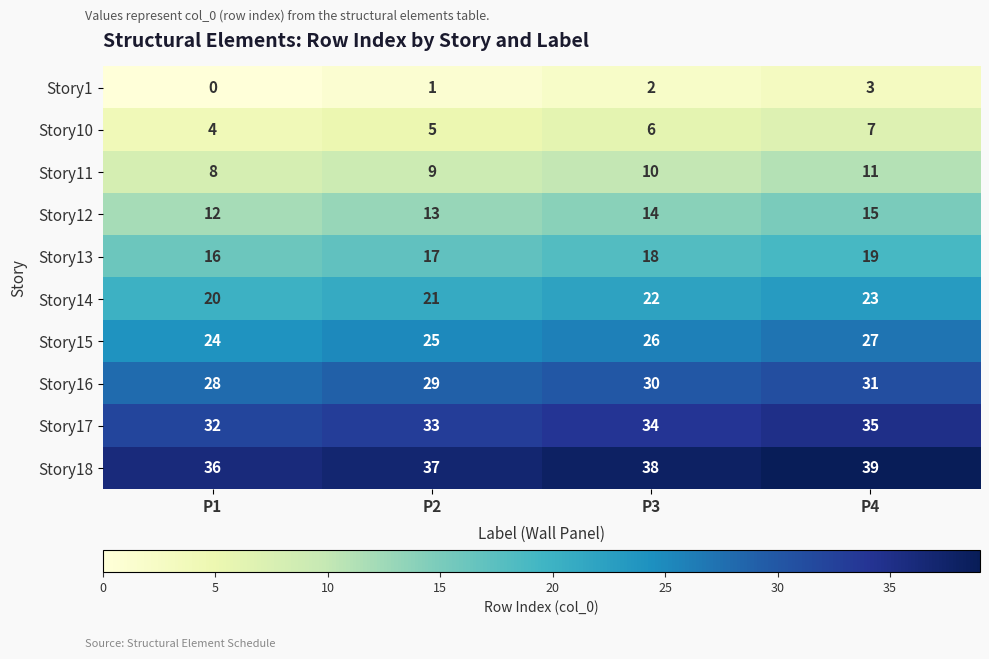

What is the average value of the Story14 series?

22